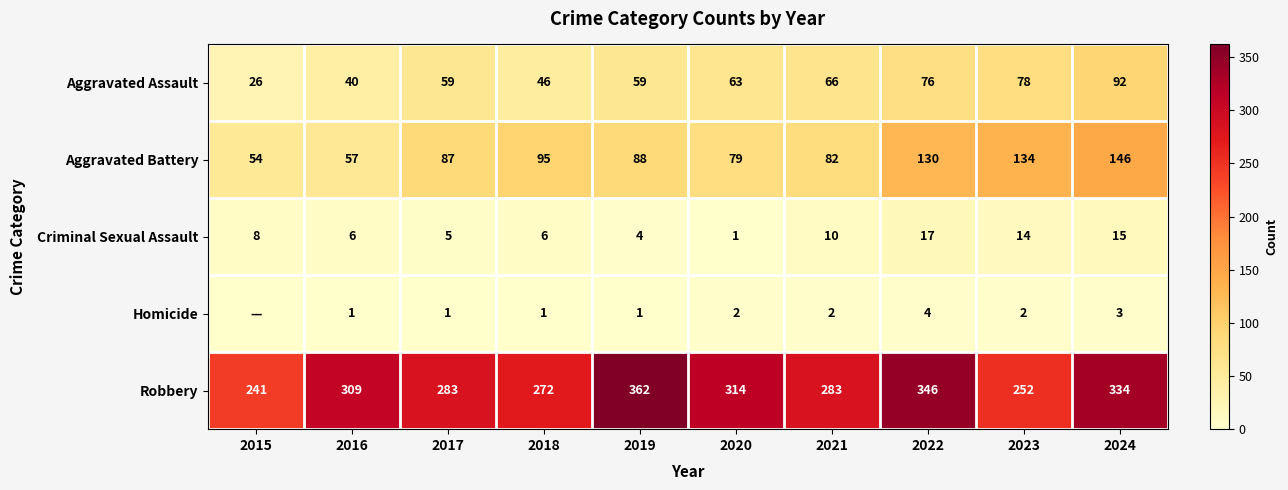

Rank the series at 2017 from lowest to highest value.

Homicide, Criminal Sexual Assault, Aggravated Assault, Aggravated Battery, Robbery